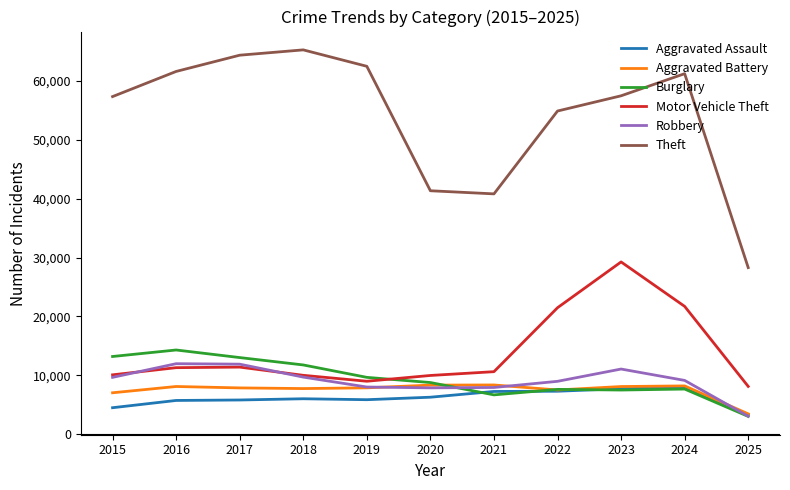

What is the total value across all series at 2017?

114286